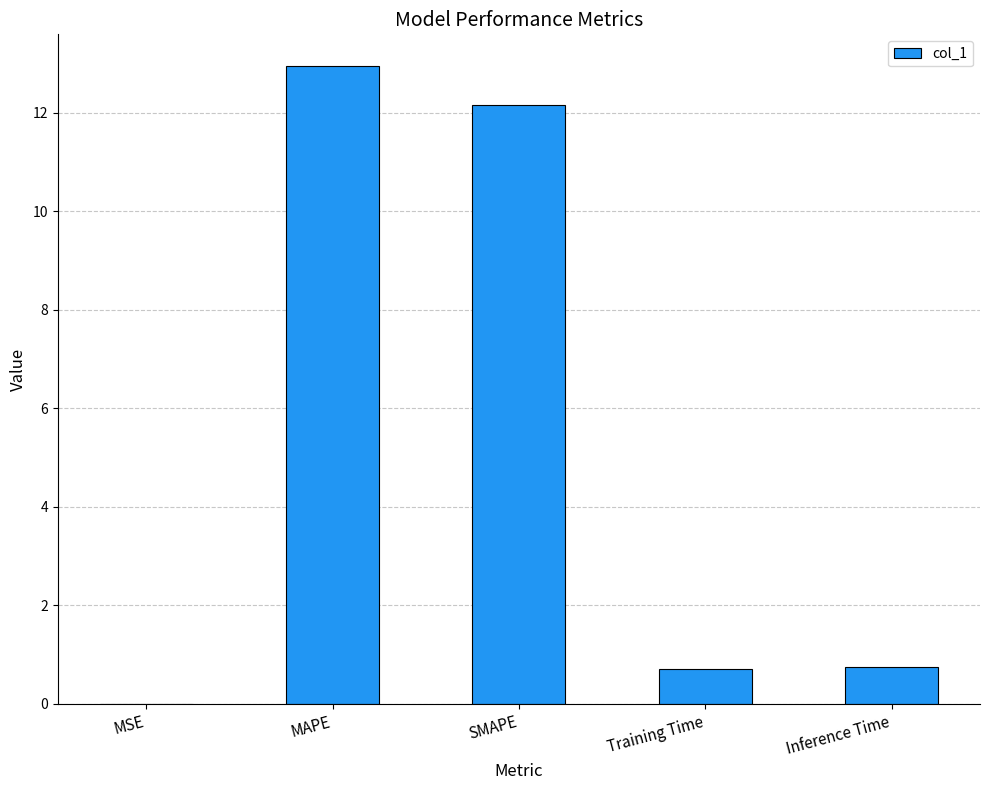

What is the approximate value at Inference Time?

0.8